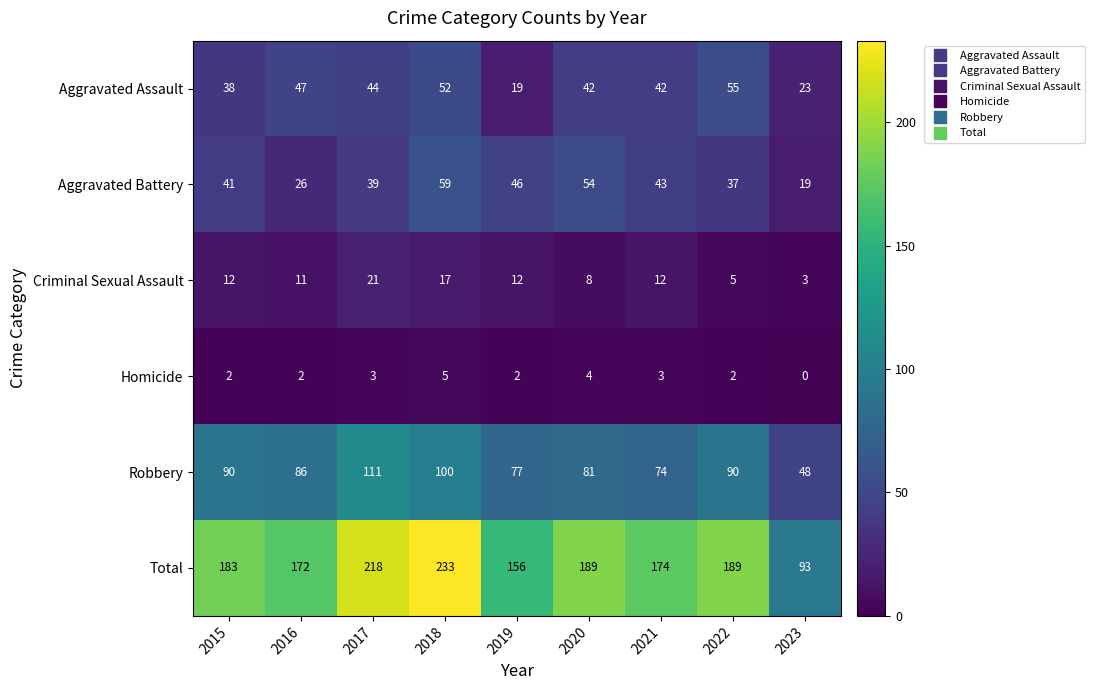

What is the sum of all Criminal Sexual Assault values?

101